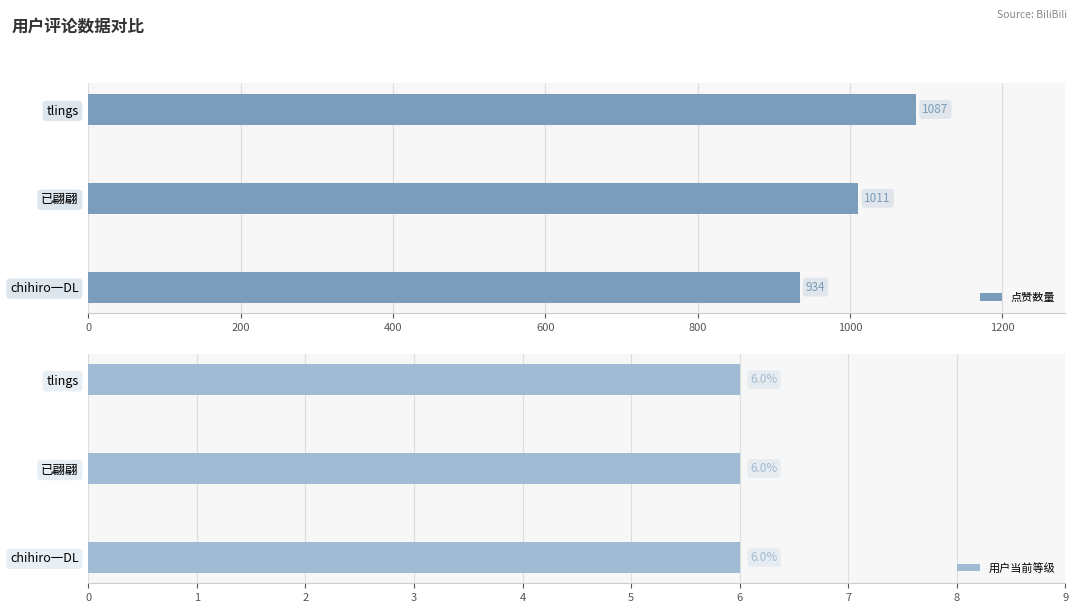

Which series has the largest range (max minus min)?

点赞数量